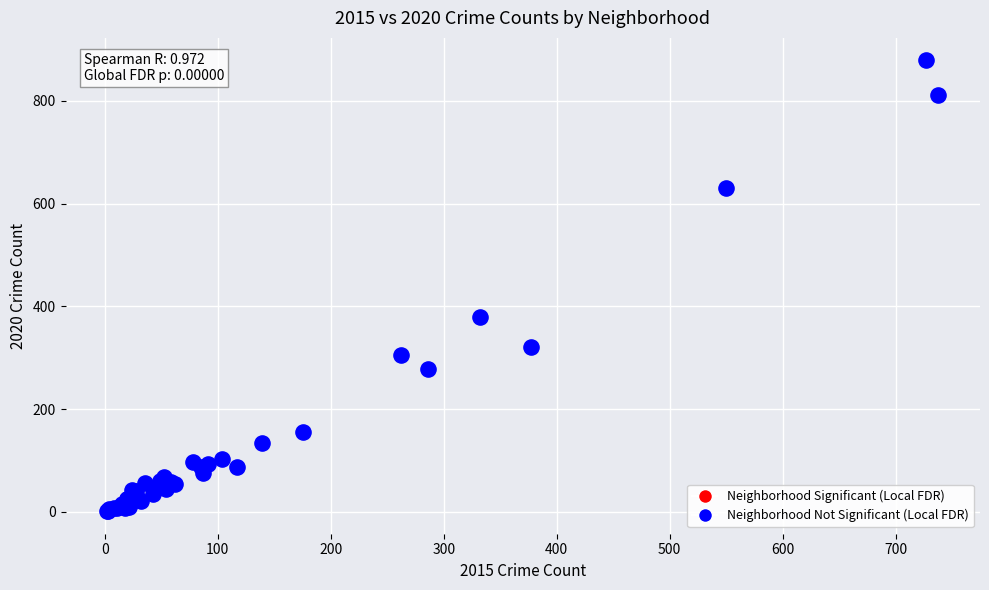

What Y value in the scatter plot is closest to 440?

379